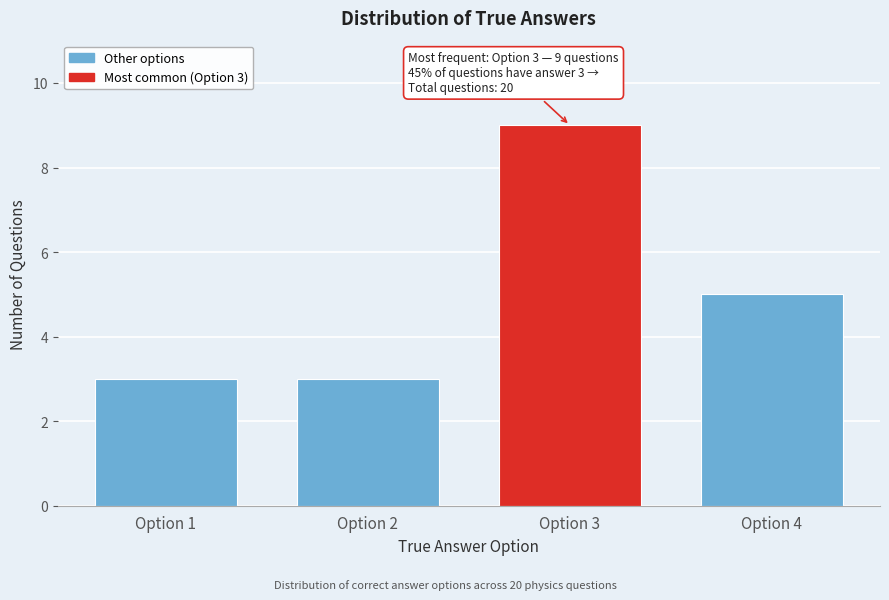

Reading left to right, list all the values displayed in this chart.

3	3	9	5